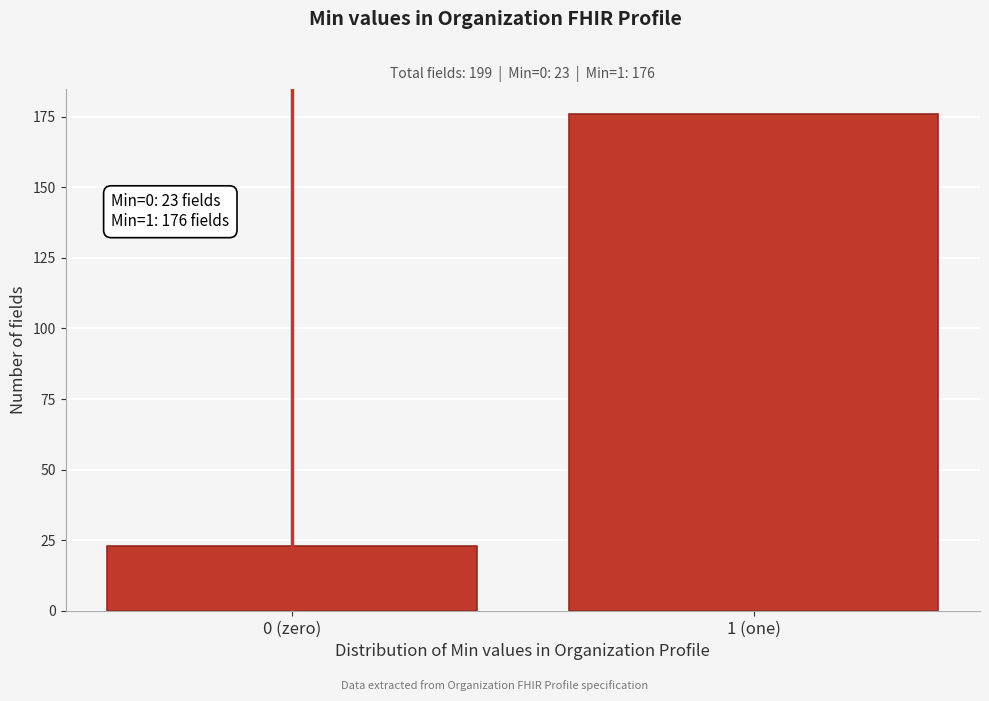

Reading left to right, what are all the values shown in this chart?

0 (zero)=23	1 (one)=176